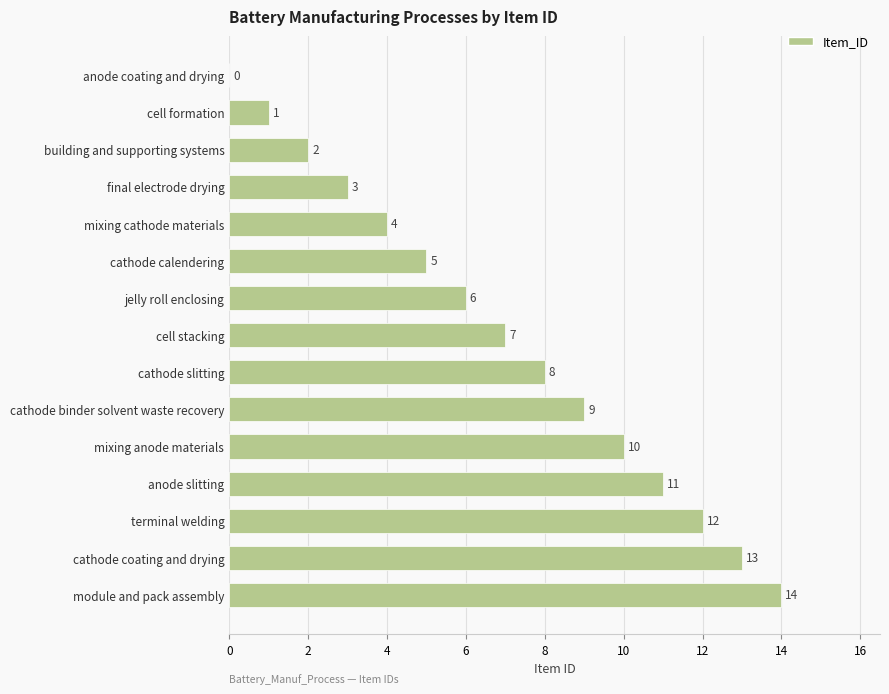

What is the sum of all values?

105